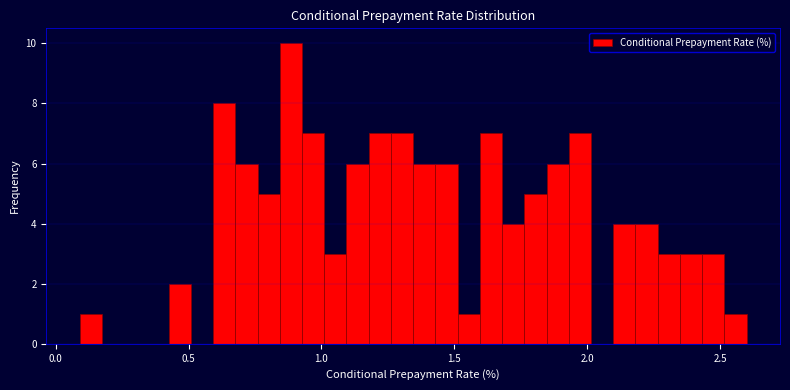

Read against the x-axis, roughly where is the centre of the tallest bar?

0.90